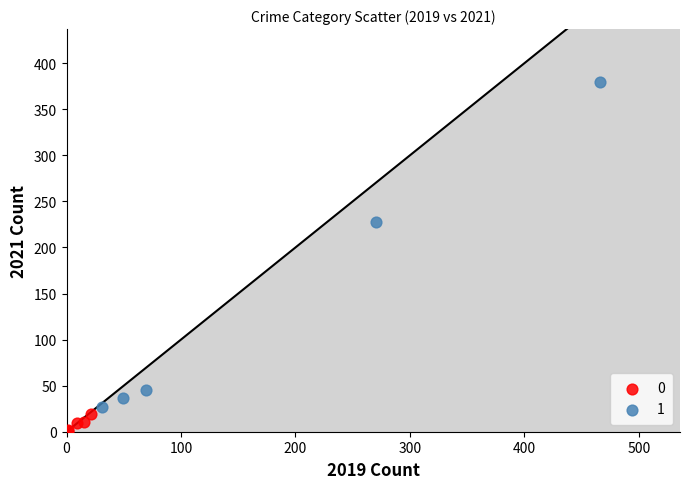

Which series contains the lowest Y value?

0